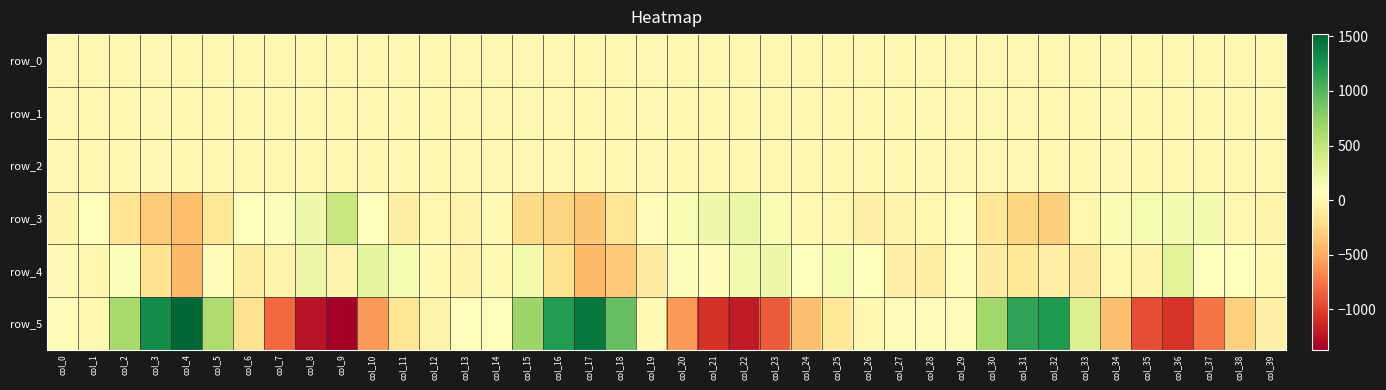

At which category is the sum across all series the highest?

col_32